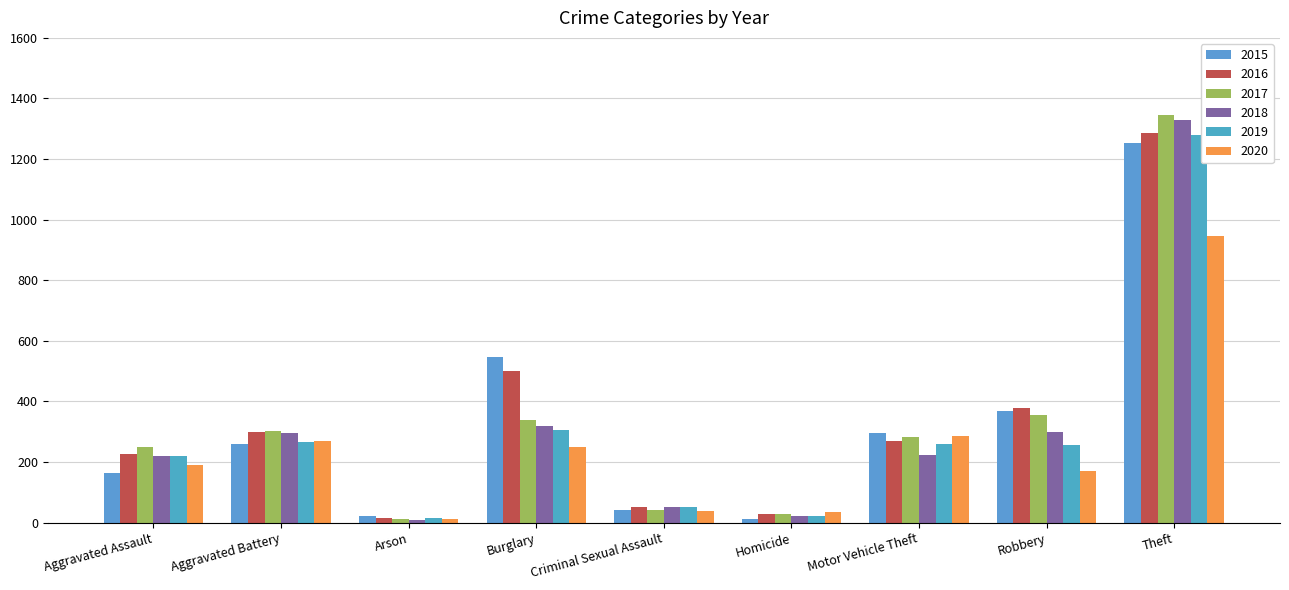

How many data points does each series have?

9